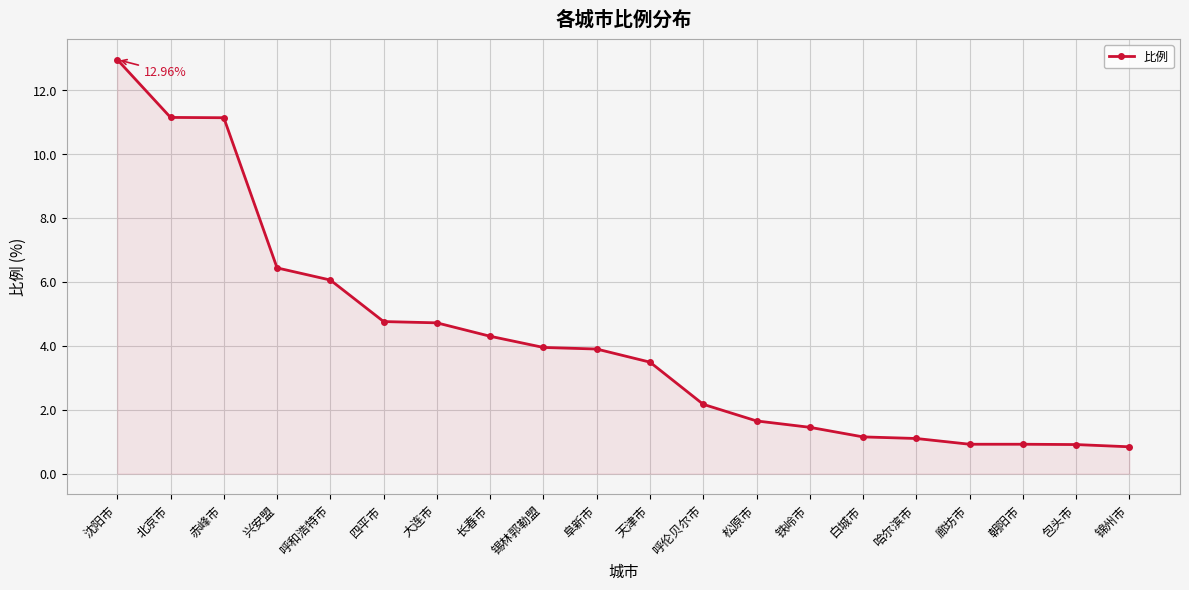

What is the sum of the values at 白城市 and 四平市?

5.9